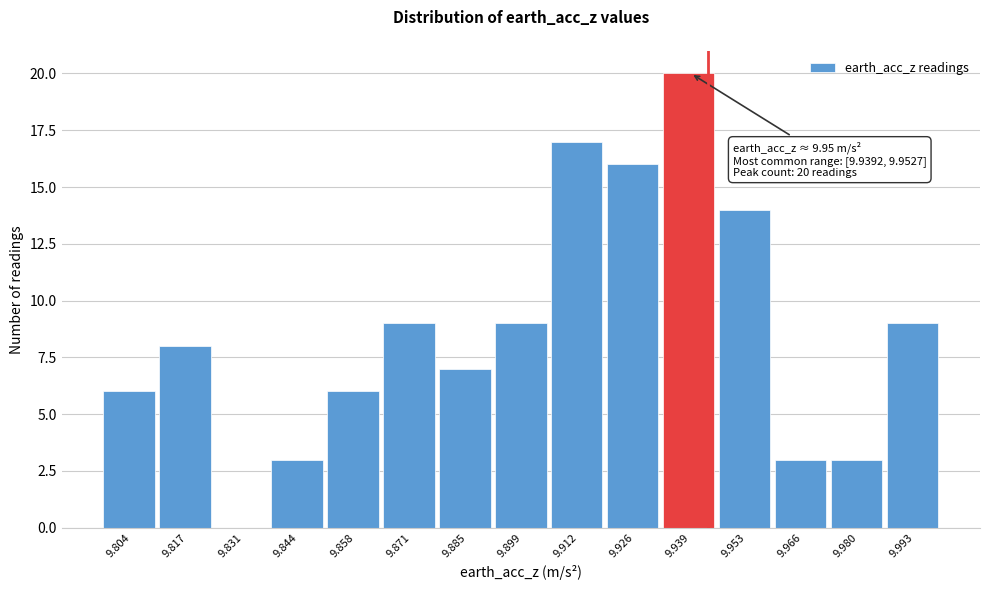

Reading right to left, transcribe all the data shown in this chart.

9.993=9	9.980=3	9.966=3	9.953=14	9.939=20	9.926=16	9.912=17	9.899=9	9.885=7	9.871=9	9.858=6	9.844=3	9.831=0	9.817=8	9.804=6